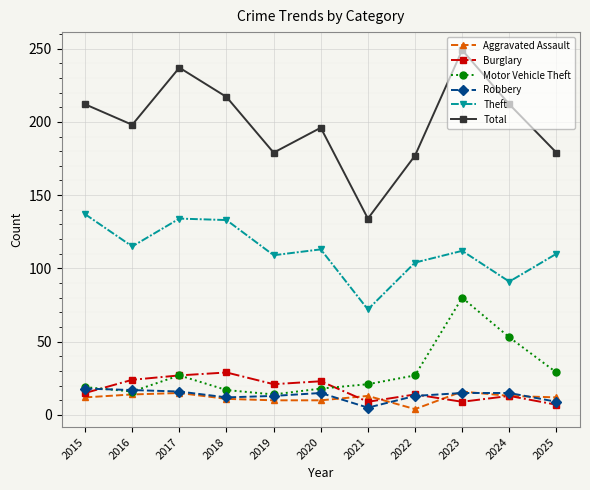

What is the sum of all Theft values?

1230